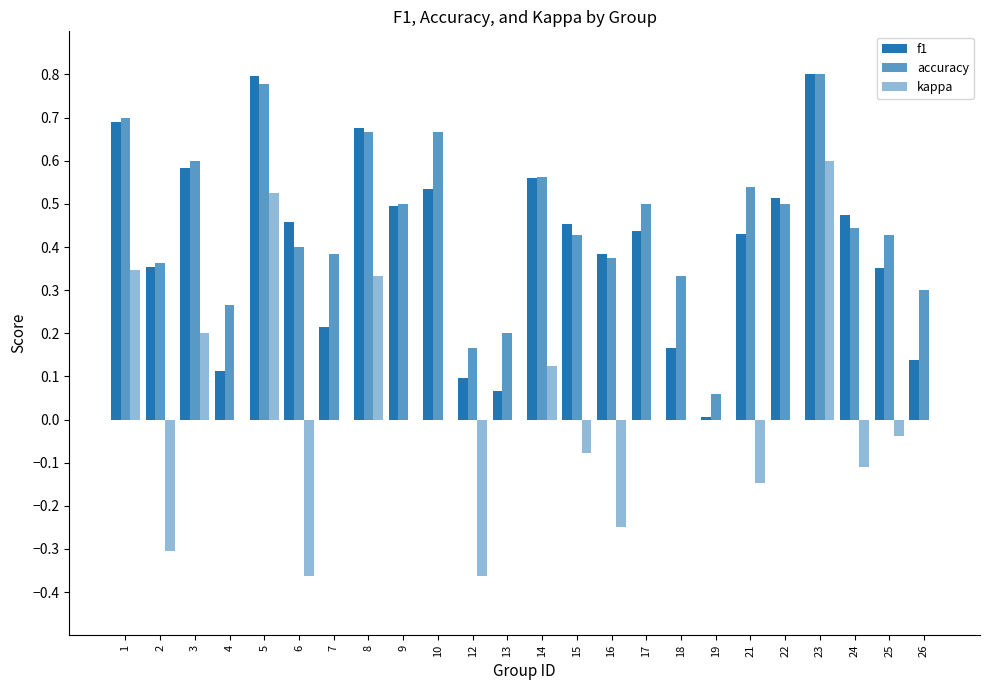

How many groups of bars are there?

24